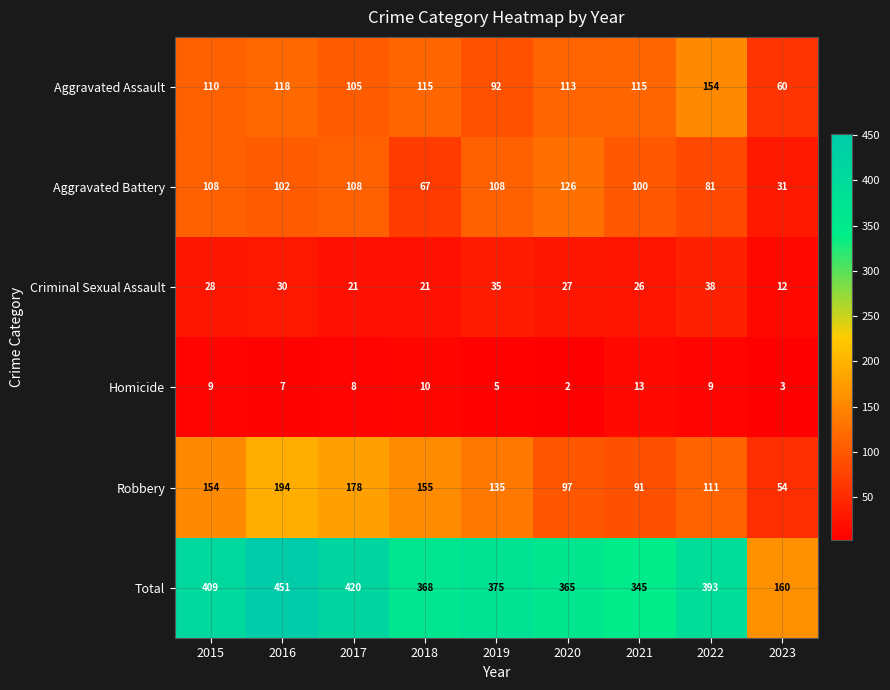

List the series in order of their peak value, lowest first.

Homicide, Criminal Sexual Assault, Aggravated Battery, Aggravated Assault, Robbery, Total